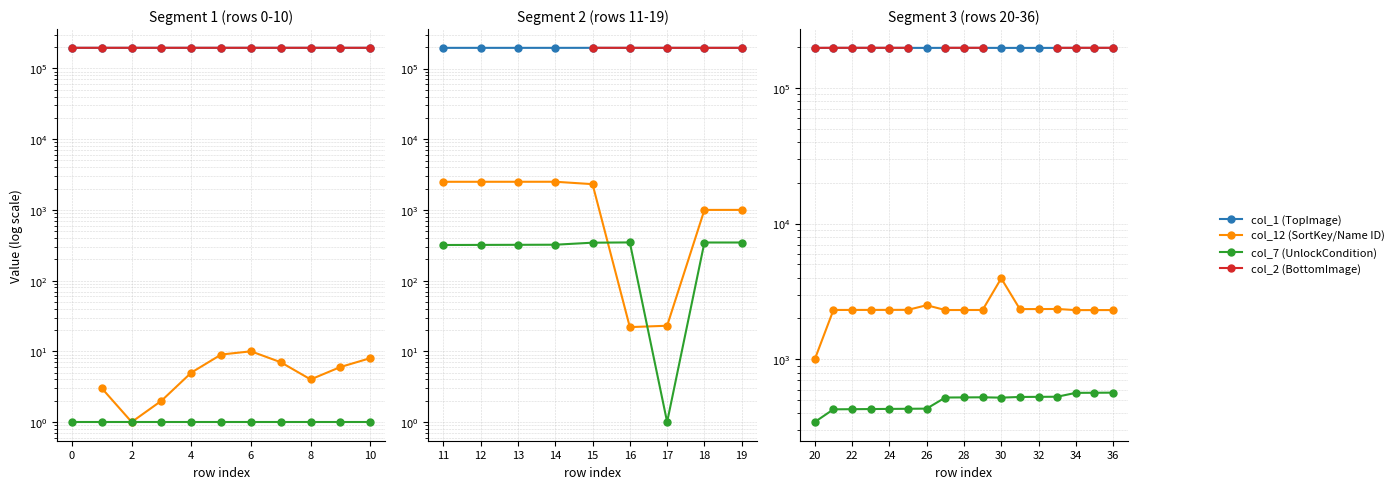

True or false: col_7 (UnlockCondition) has more than 0 interior local peaks.

True